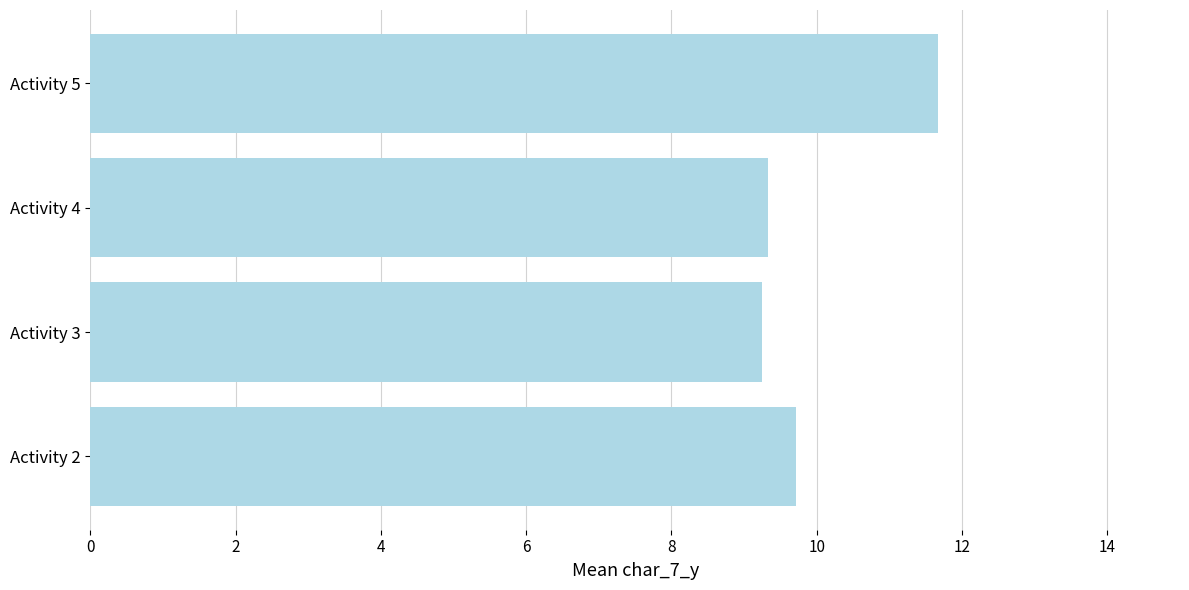

True or false: the data shows 9.7 at Activity 2.

True